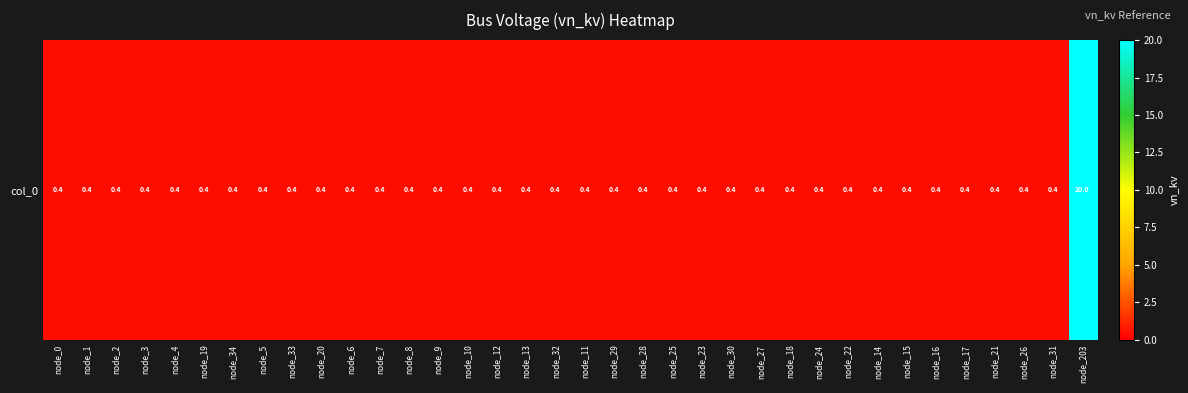

True or false: the data shows 0.6 at node_26.

False